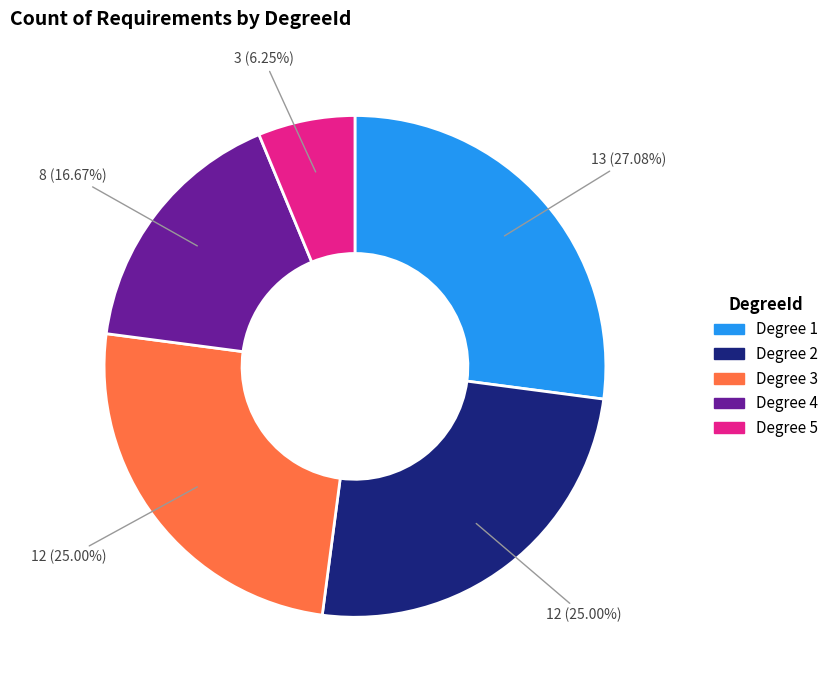

To the nearest percent, what is the difference between the largest and smallest slice percentages?

21%